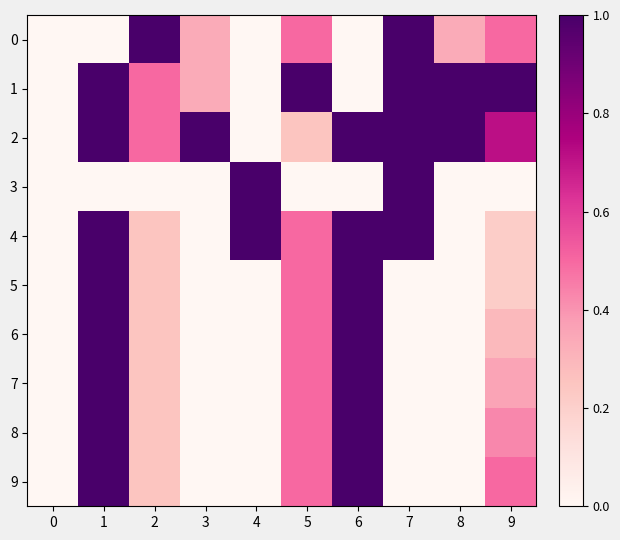

Reading left to right, transcribe all the data shown in this chart.

0: 0=0.0	1=0.0	2=1.0	3=0.3	4=0.0	5=0.5	6=0.0	7=1.0	8=0.3	9=0.5
1: 0=0.0	1=1.0	2=0.5	3=0.3	4=0.0	5=1.0	6=0.0	7=1.0	8=1.0	9=1.0
2: 0=0.0	1=1.0	2=0.5	3=1.0	4=0.0	5=0.2	6=1.0	7=1.0	8=1.0	9=0.7
3: 0=0.0	1=0.0	2=0.0	3=0.0	4=1.0	5=0.0	6=0.0	7=1.0	8=0.0	9=0.0
4: 0=0.0	1=1.0	2=0.2	3=0.0	4=1.0	5=0.5	6=1.0	7=1.0	8=0.0	9=0.2
5: 0=0.0	1=1.0	2=0.2	3=0.0	4=0.0	5=0.5	6=1.0	7=0.0	8=0.0	9=0.2
6: 0=0.0	1=1.0	2=0.2	3=0.0	4=0.0	5=0.5	6=1.0	7=0.0	8=0.0	9=0.3
7: 0=0.0	1=1.0	2=0.2	3=0.0	4=0.0	5=0.5	6=1.0	7=0.0	8=0.0	9=0.4
8: 0=0.0	1=1.0	2=0.2	3=0.0	4=0.0	5=0.5	6=1.0	7=0.0	8=0.0	9=0.4
9: 0=0.0	1=1.0	2=0.2	3=0.0	4=0.0	5=0.5	6=1.0	7=0.0	8=0.0	9=0.5